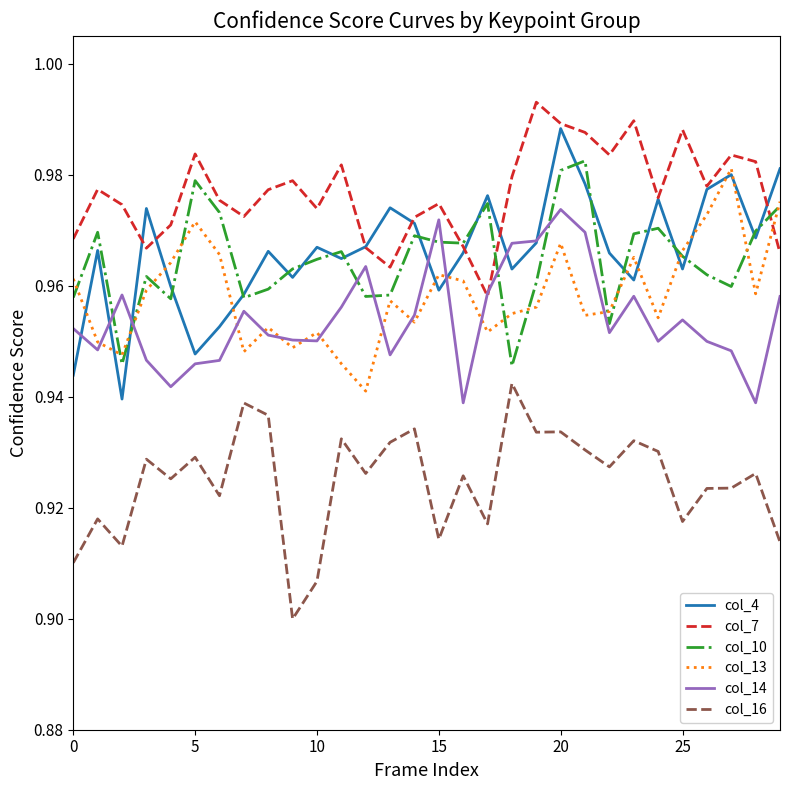

Which series has the largest total across all categories?

col_7